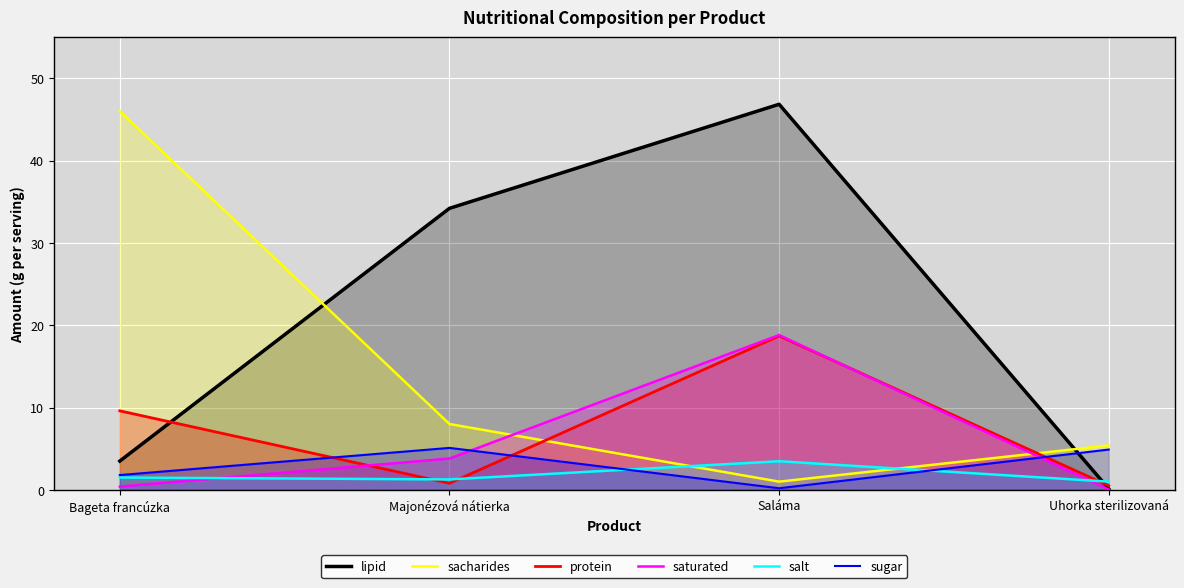

Is the value of sacharides at Majonézová nátierka greater than the value of sugar at Bageta francúzka?

Yes